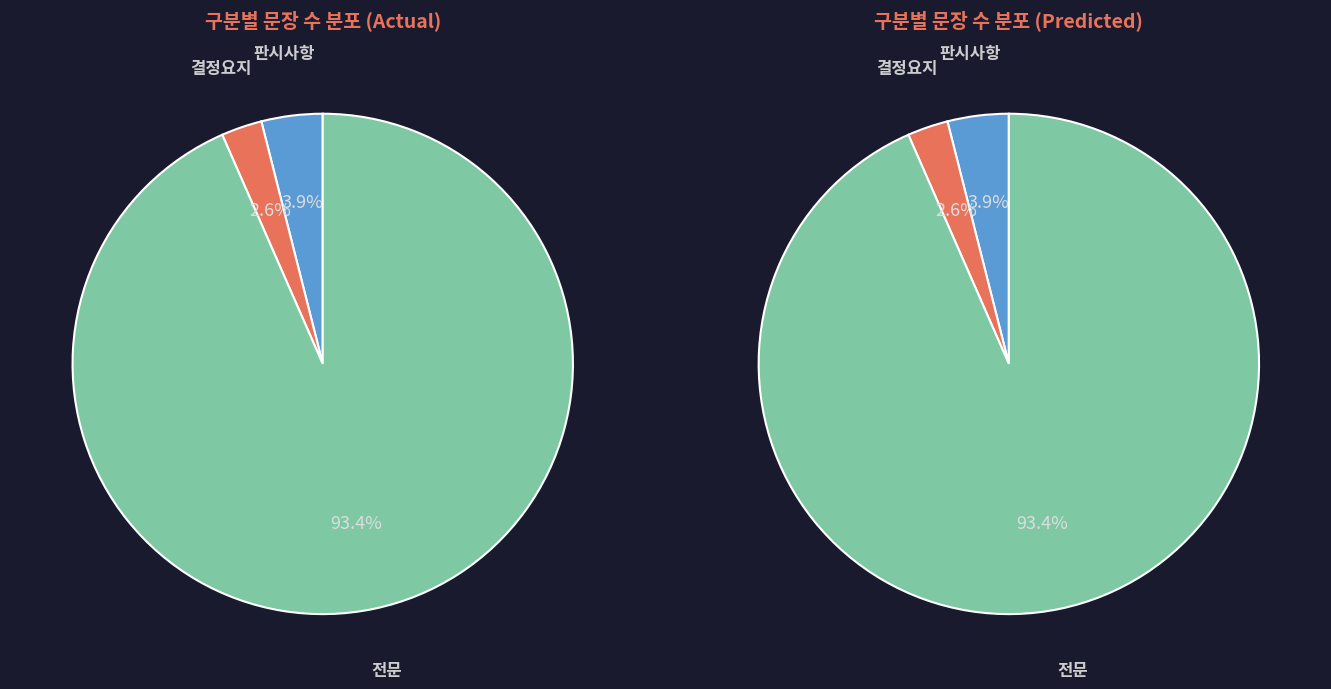

To the nearest percent, what is the average slice percentage?

33%